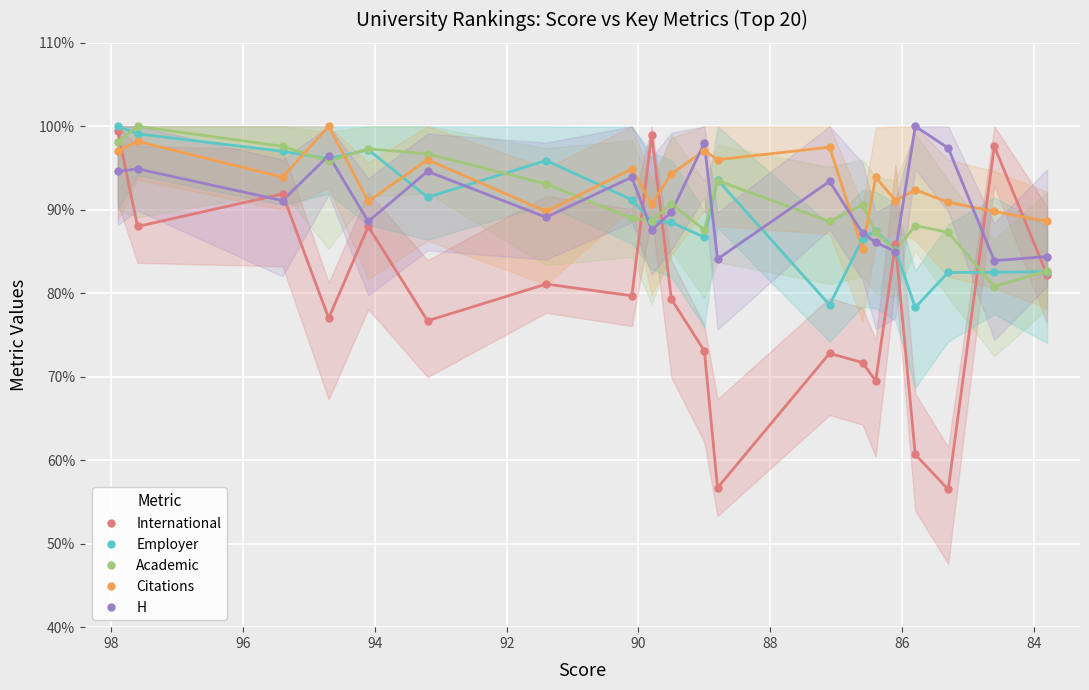

What is the approximate value of Academic at 19?

98.1